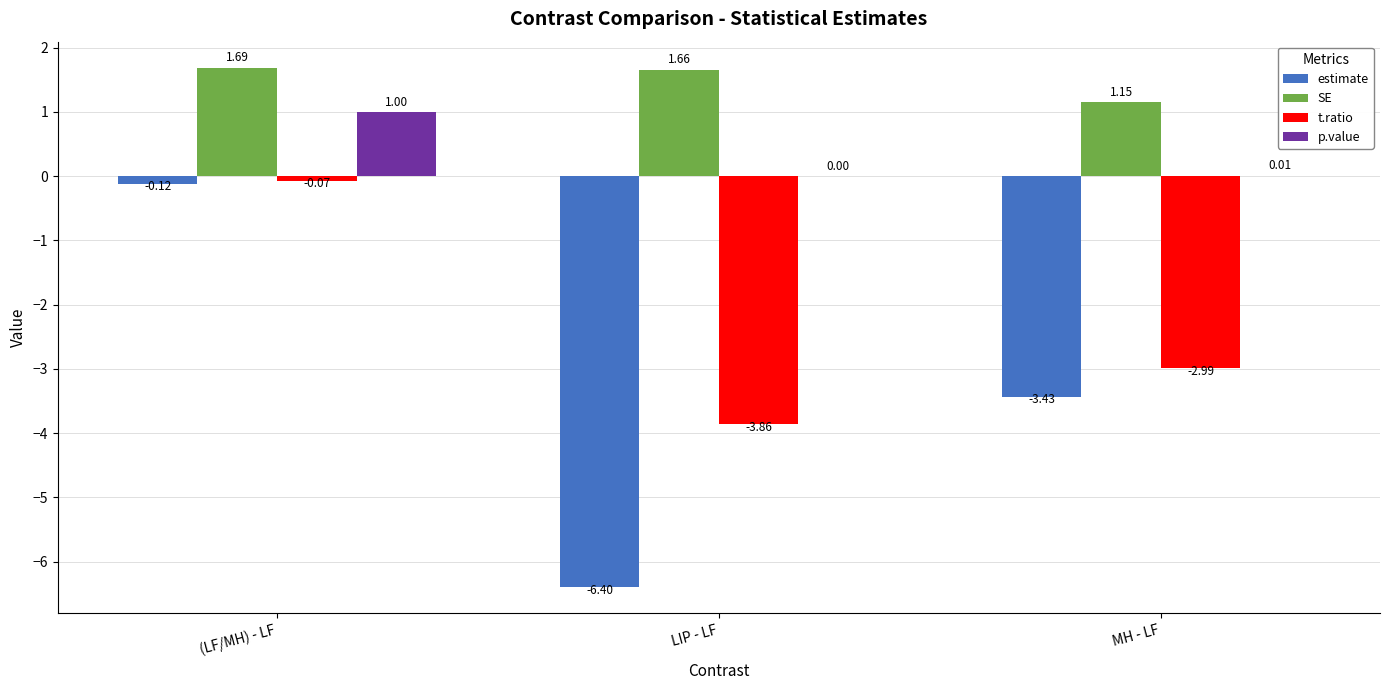

Between (LF/MH) - LF and LIP - LF, which series saw the biggest shift?

estimate